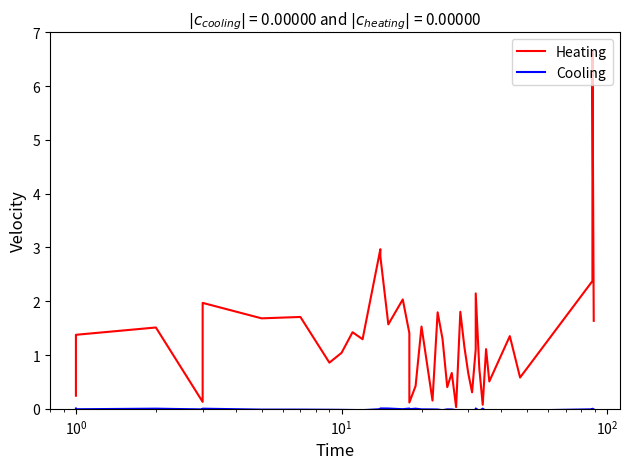

List the series in order of their peak value, highest first.

Heating, Cooling